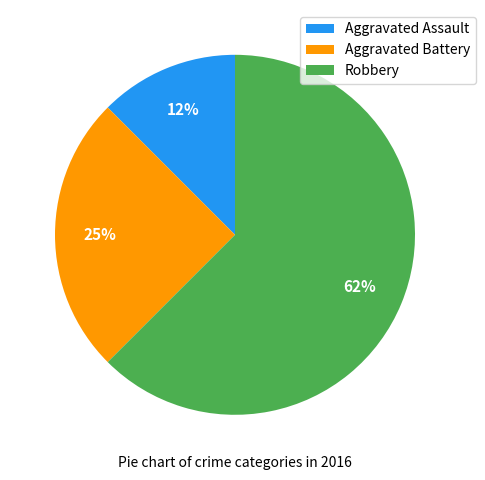

Combined, do Aggravated Battery and Aggravated Assault account for over 50%?

No